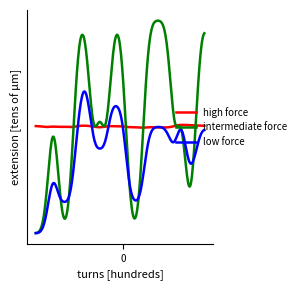

Does the chart have visible grid lines?

No